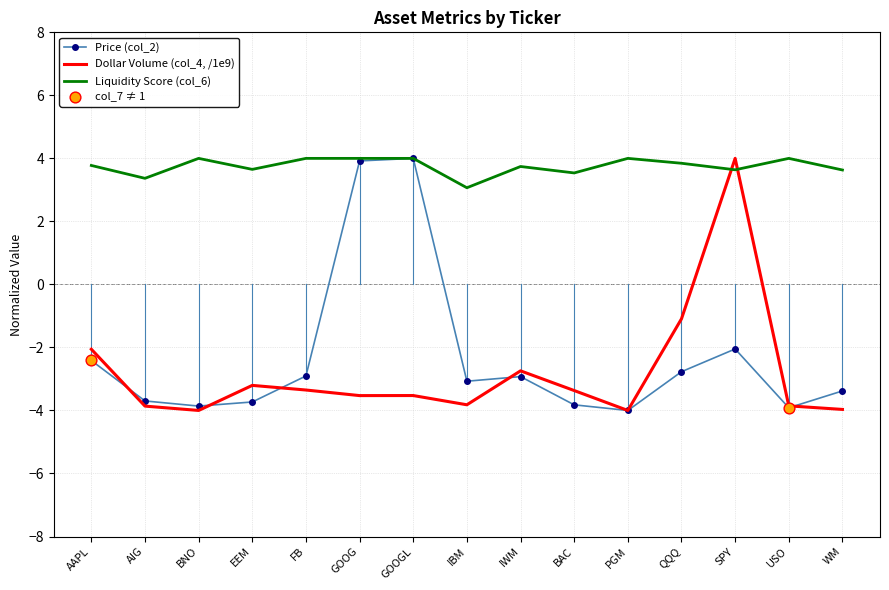

What is the spread (max minus min) of values at AAPL?

6.2